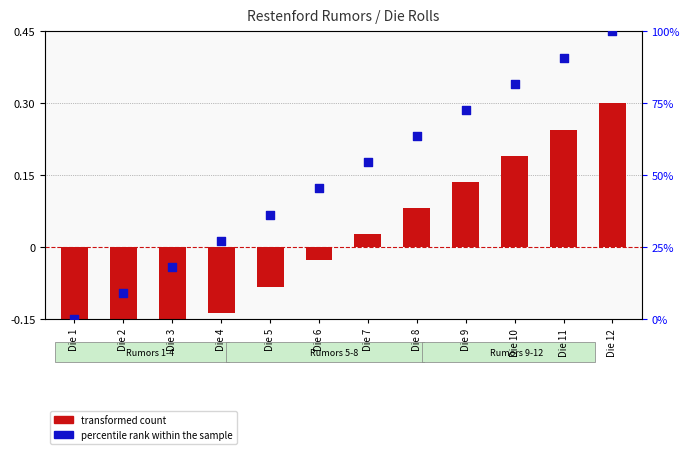

Which series contains the highest Y value?

percentile rank within the sample